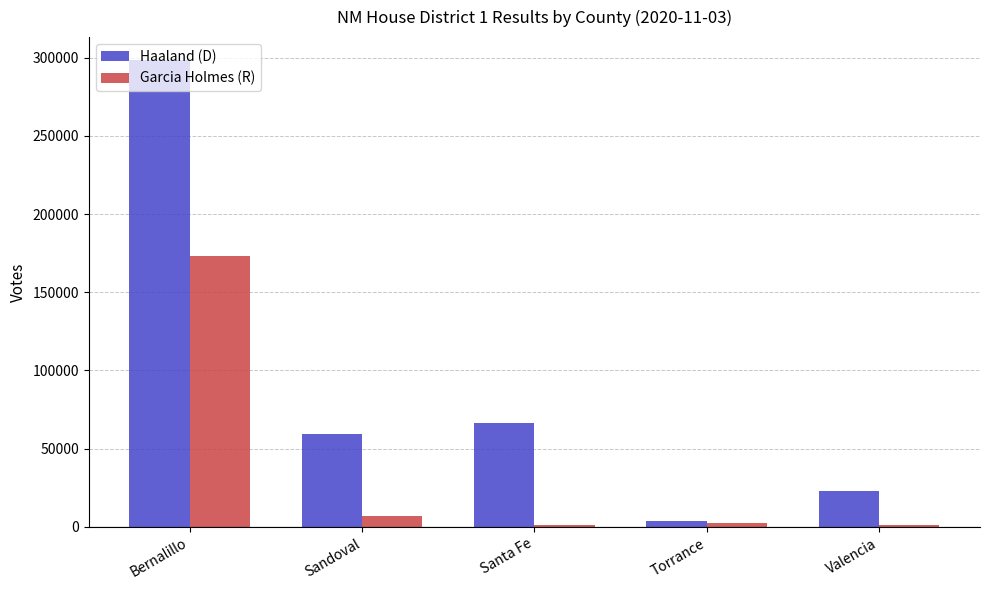

Is it true that Haaland (D) equals 59458 at Sandoval?

True